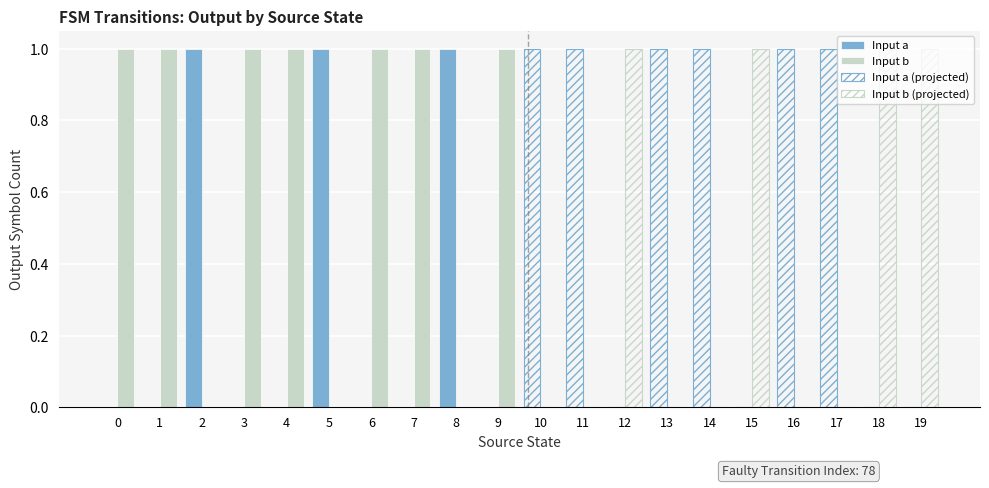

Which series has the largest total across all categories?

Input b